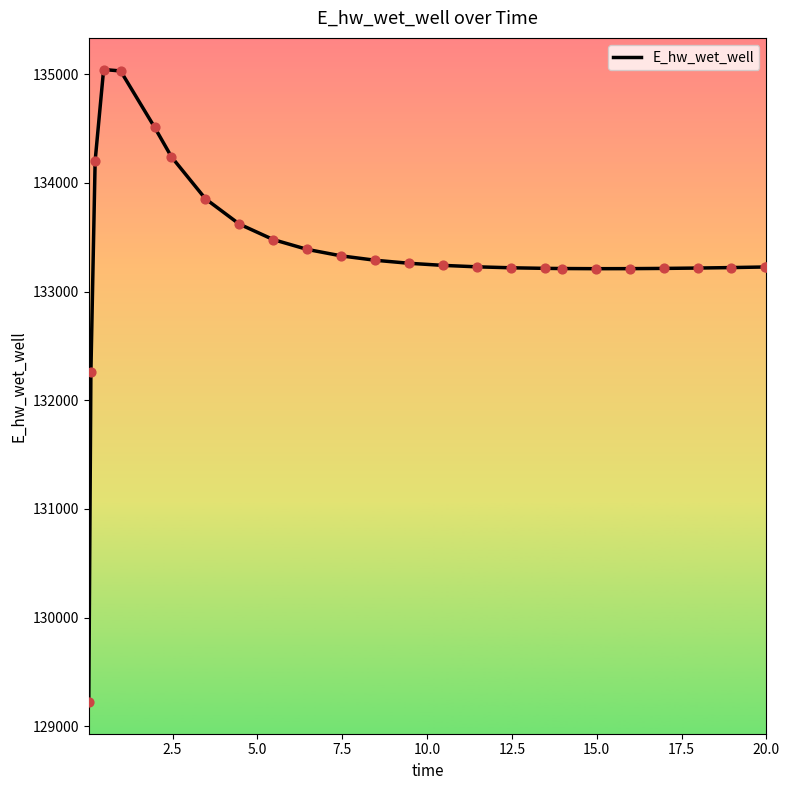

What is the greatest value displayed?

135041.7